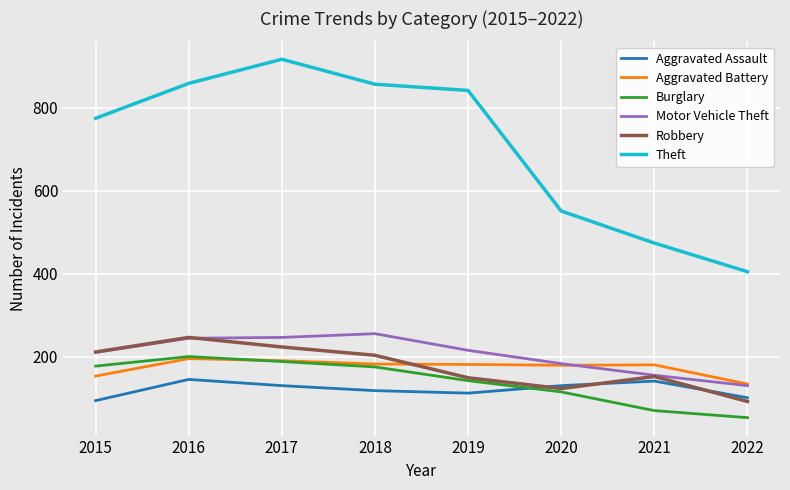

What is the sum of all Aggravated Assault values?

979